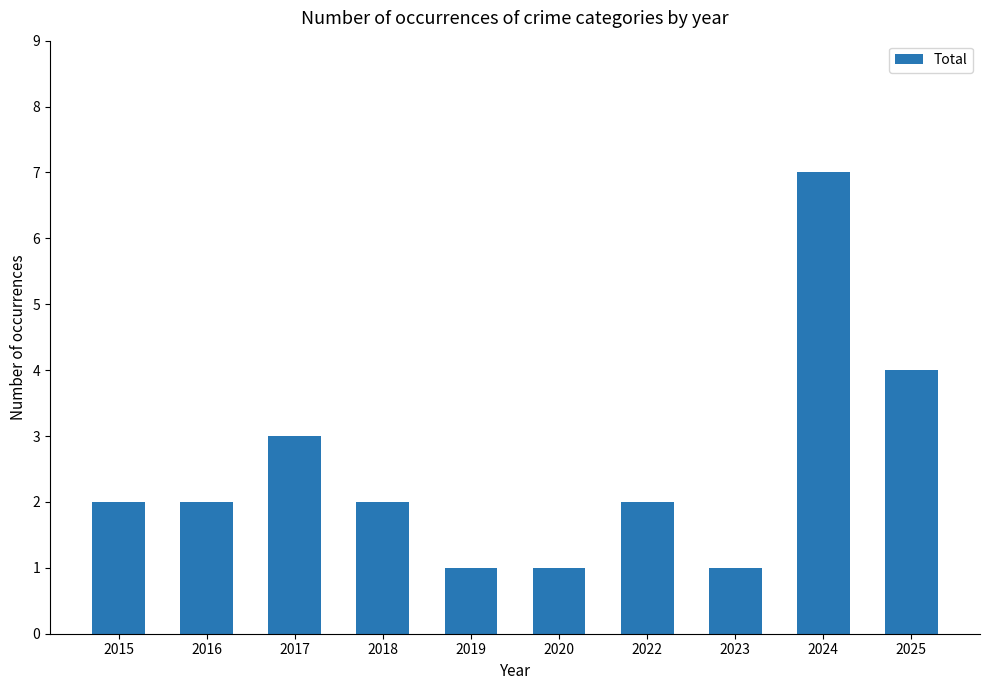

Is it true that the value at 2024 is 7?

True